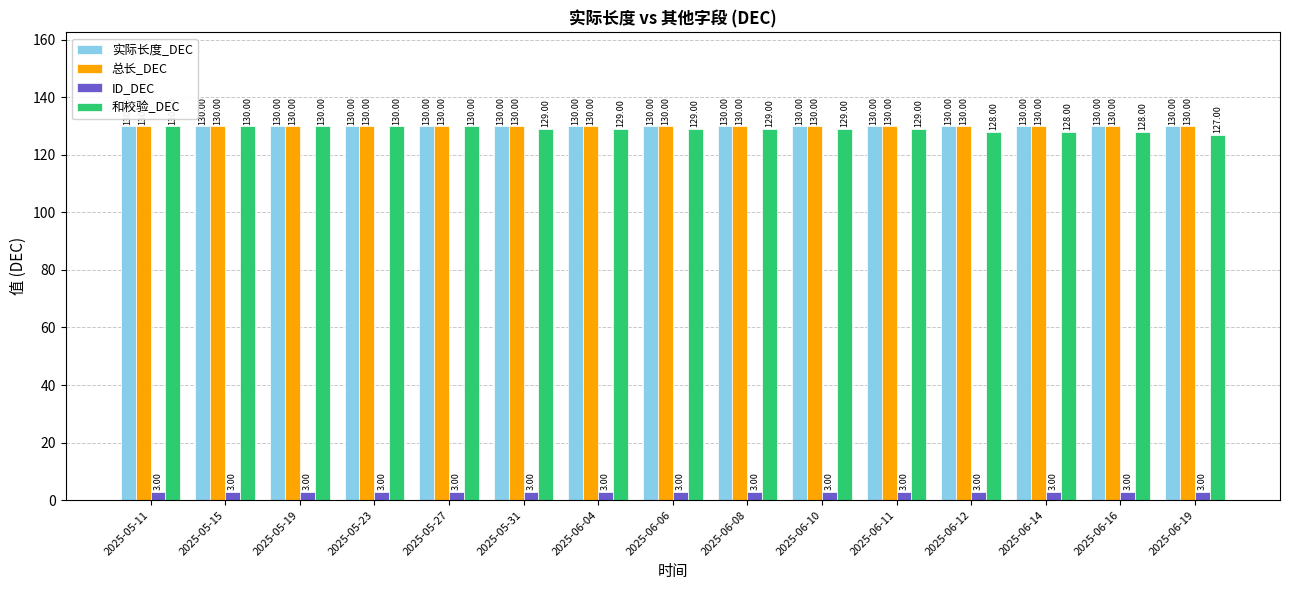

Reading left to right, what are all the values shown in this chart?

实际长度_DEC: 130	130	130	130	130	130	130	130	130	130	130	130	130	130	130
总长_DEC: 130	130	130	130	130	130	130	130	130	130	130	130	130	130	130
ID_DEC: 3	3	3	3	3	3	3	3	3	3	3	3	3	3	3
和校验_DEC: 130	130	130	130	130	129	129	129	129	129	129	128	128	128	127